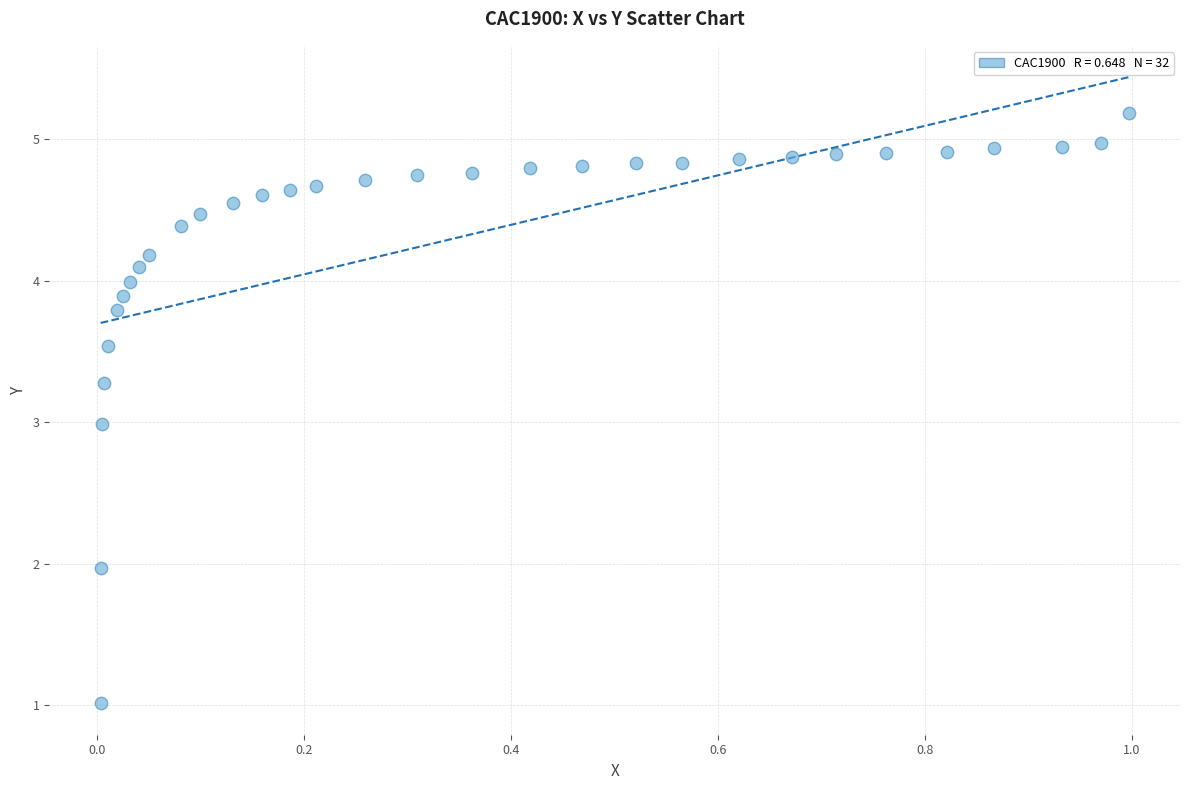

What is the range of X values (max minus min)?

1.0